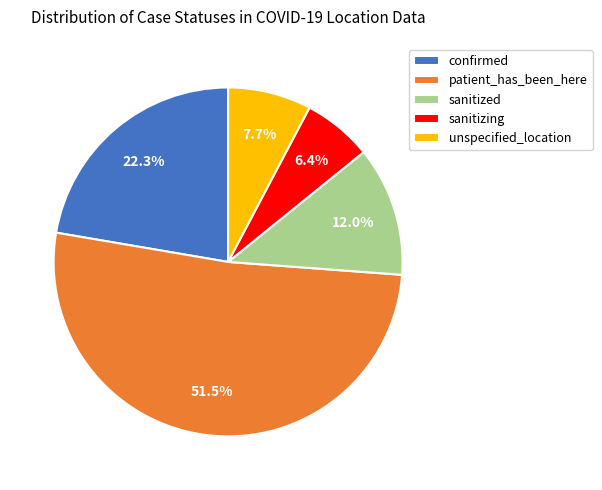

Combined, do unspecified_location and confirmed account for over 50%?

No